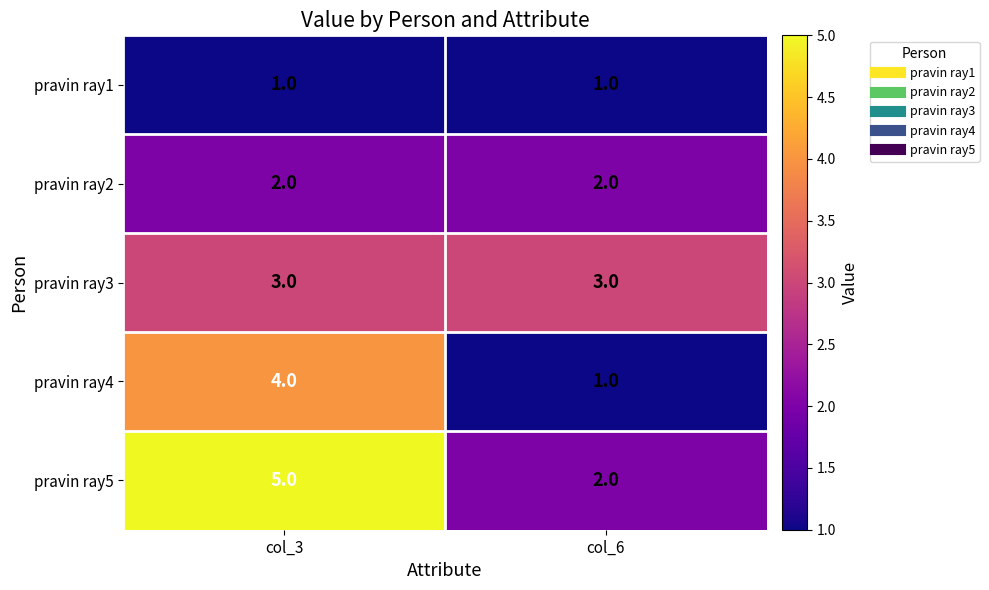

The value of pravin ray3 at col_6 is 3. True or false?

True